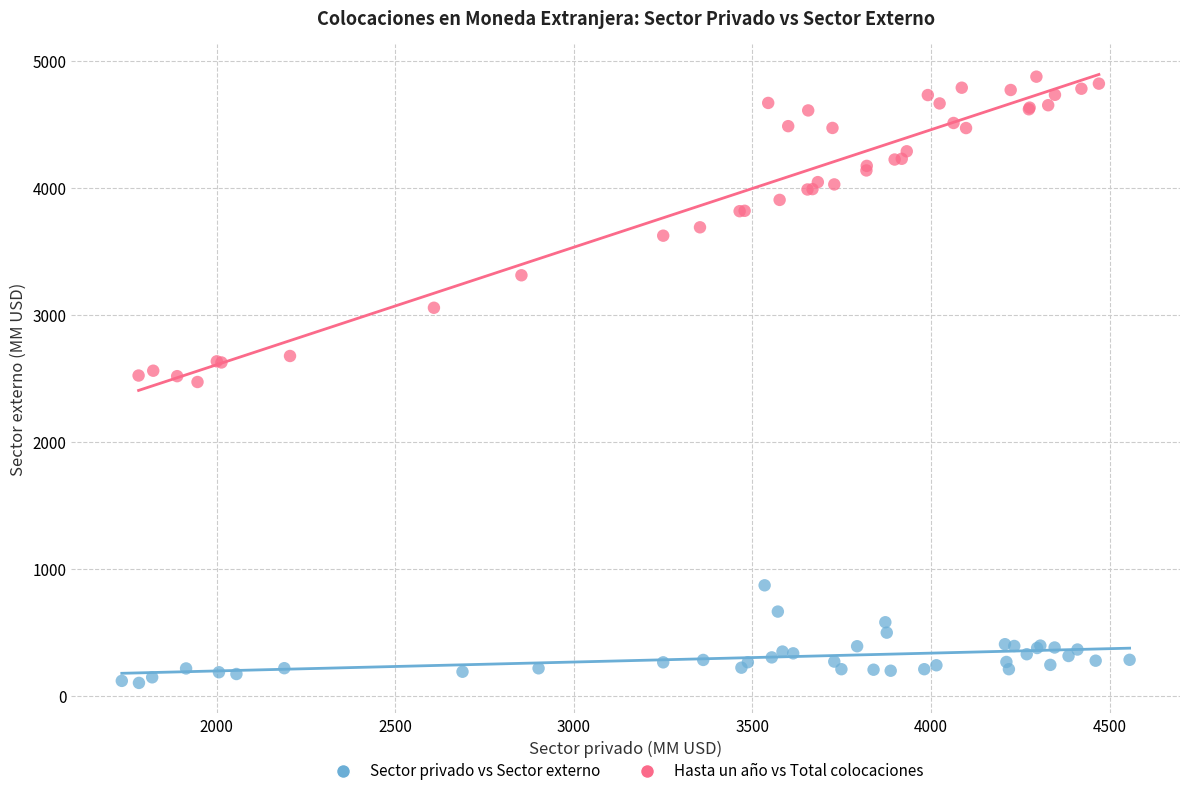

Which series has the widest spread of Y values?

Hasta un año vs Total colocaciones